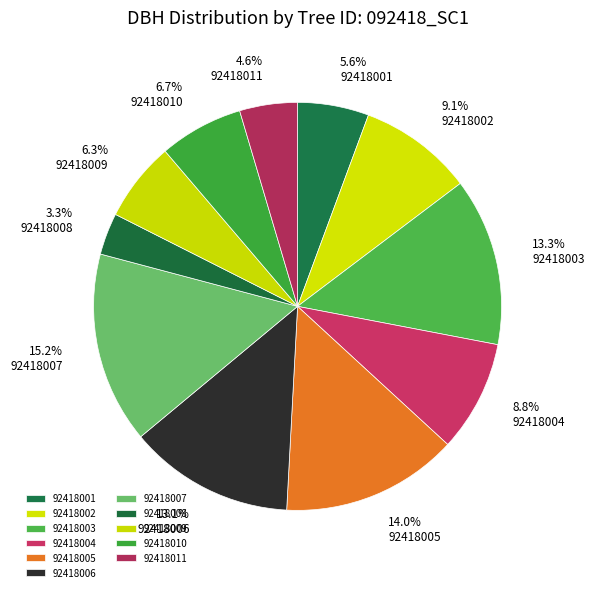

What percentage is the 92418004 slice, to the nearest percent?

9%